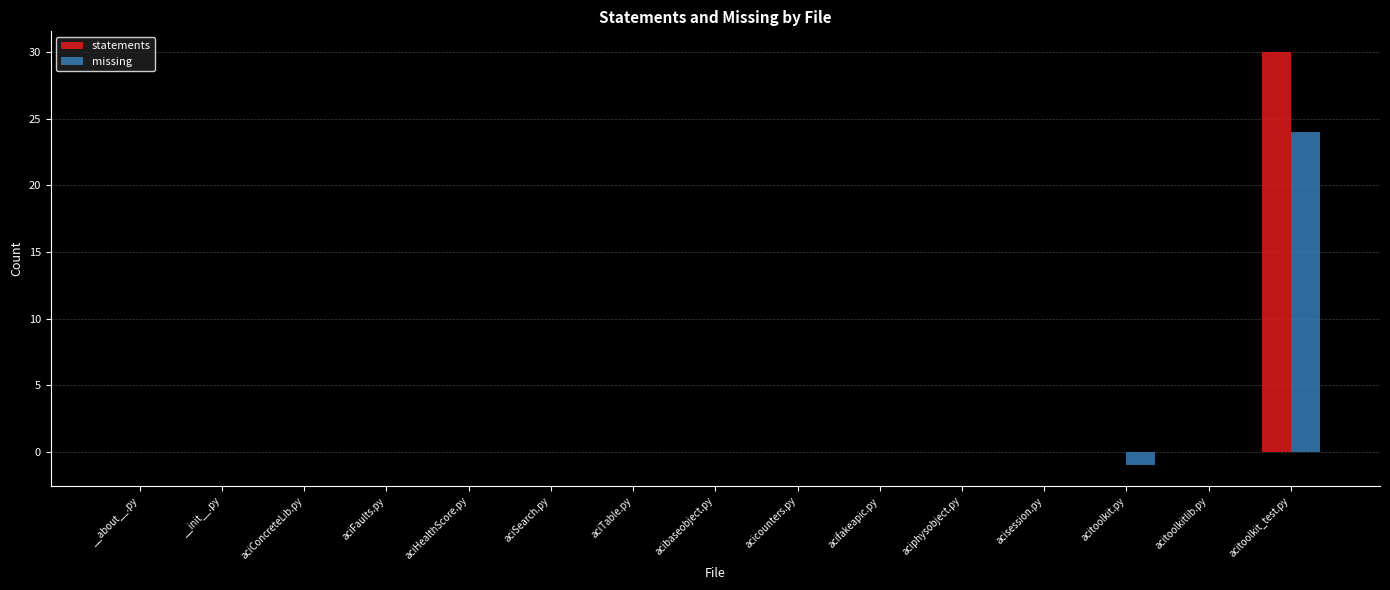

How many groups of bars are there?

15